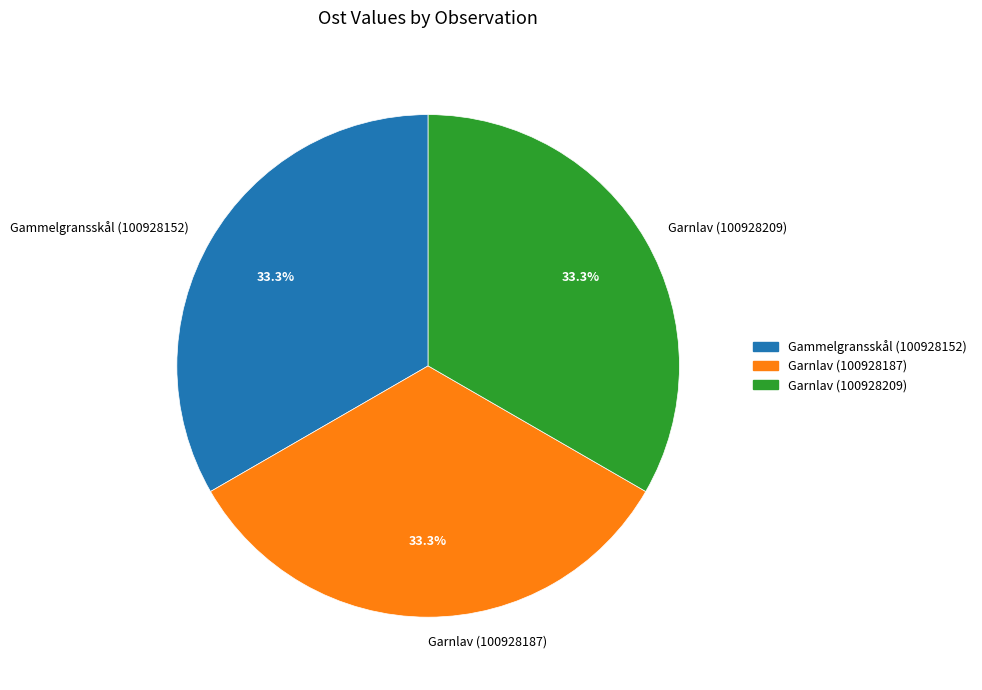

True or false: Garnlav (100928187) accounts for 33% of the total.

True